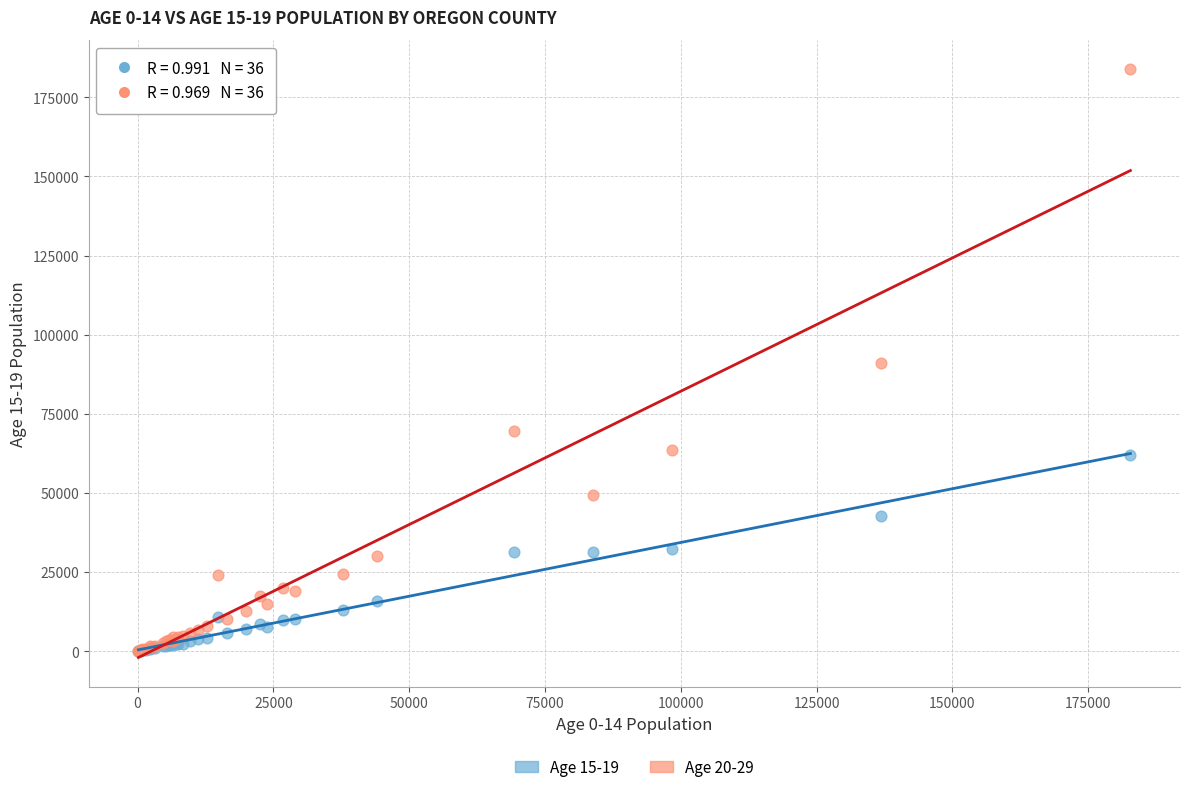

What are all the series names shown in the legend?

Age 15-19, Age 20-29